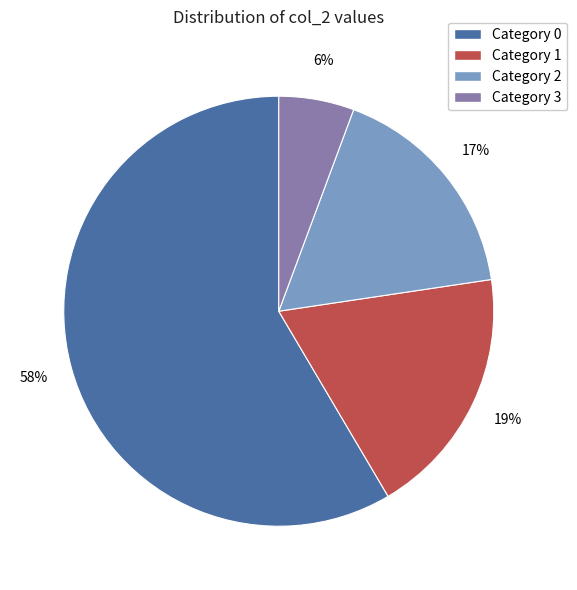

To the nearest percent, what is the average slice percentage?

25%